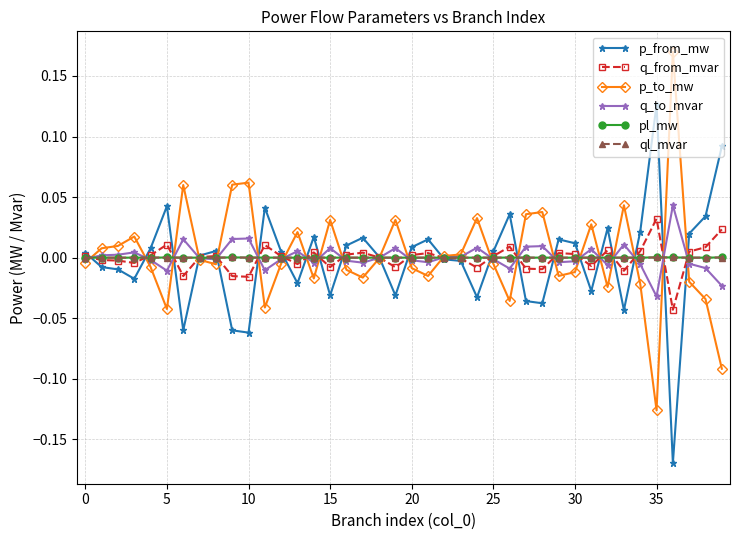

Which category has the lowest value in the pl_mw series?

22